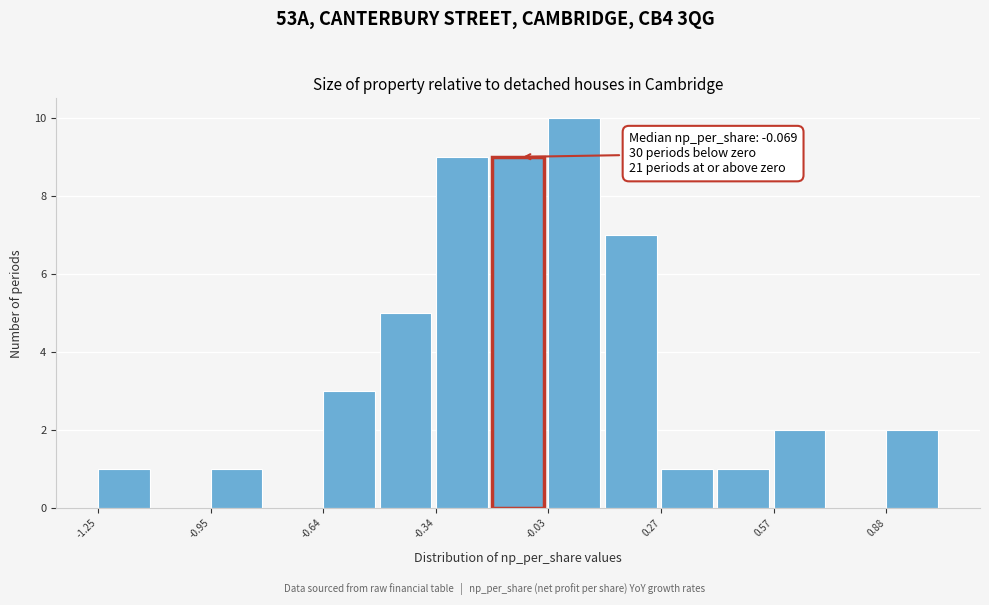

Read against the x-axis, roughly where is the centre of the tallest bar?

0.05